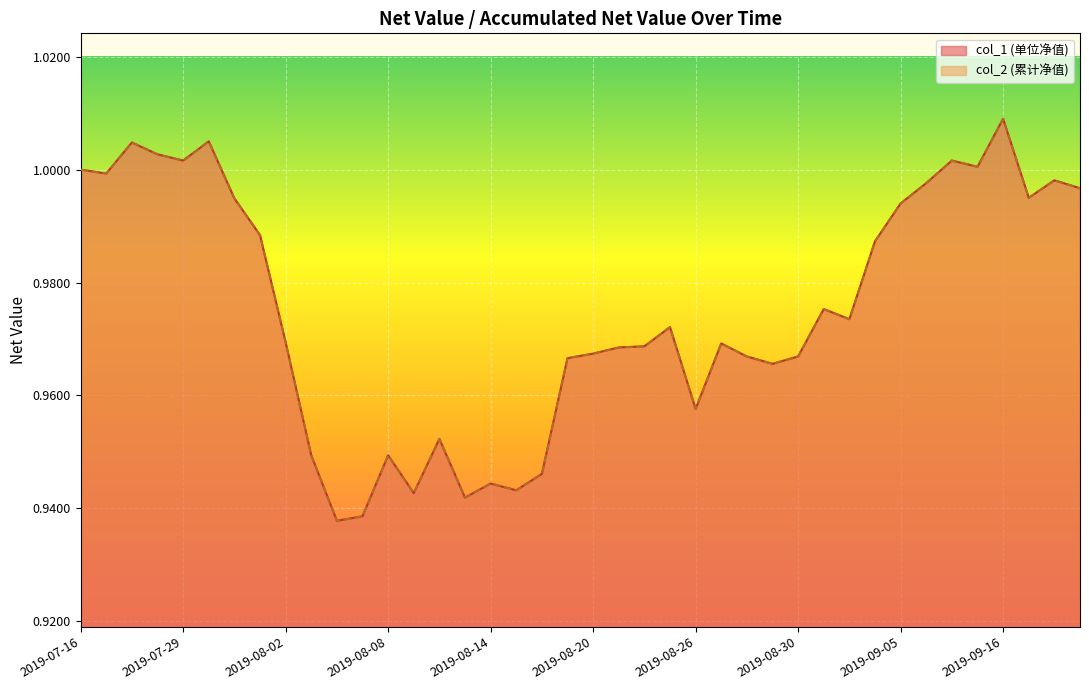

At which label does col_2 reach its peak?

2019-09-16